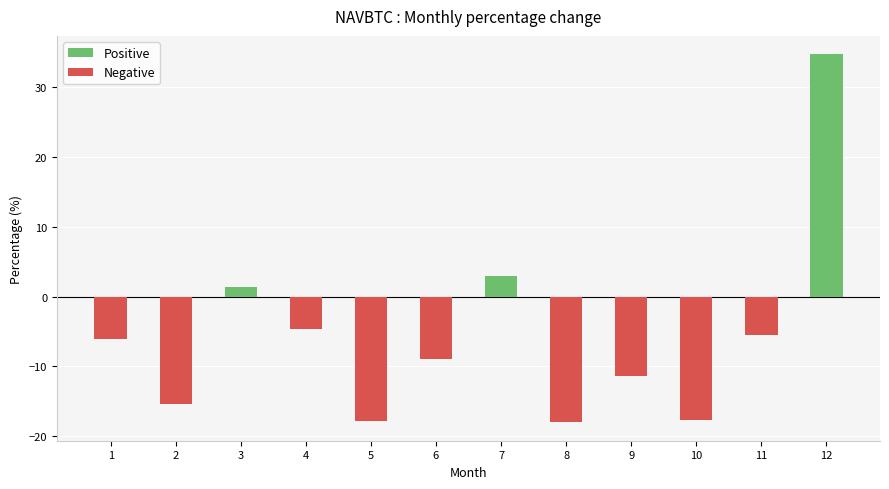

The chart shows a value of -17.6 at 10. True or false?

True